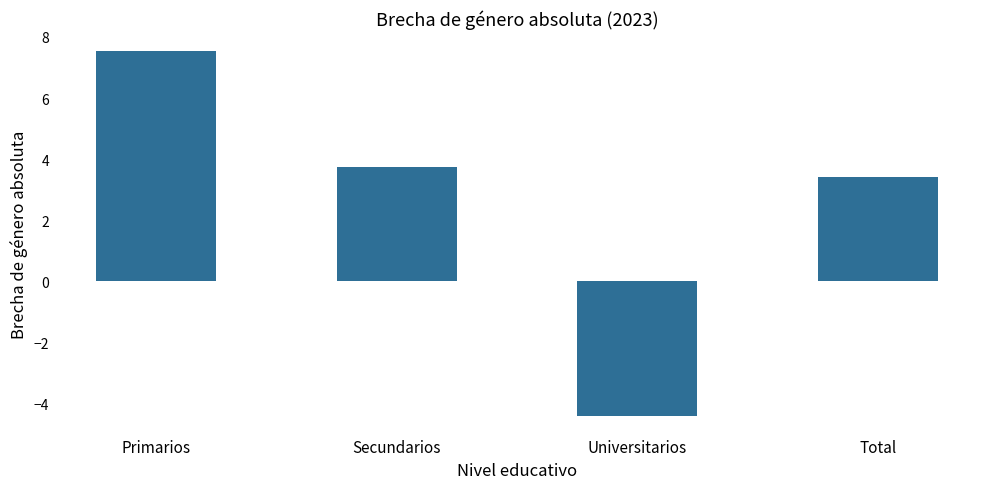

How many negative values are there?

1